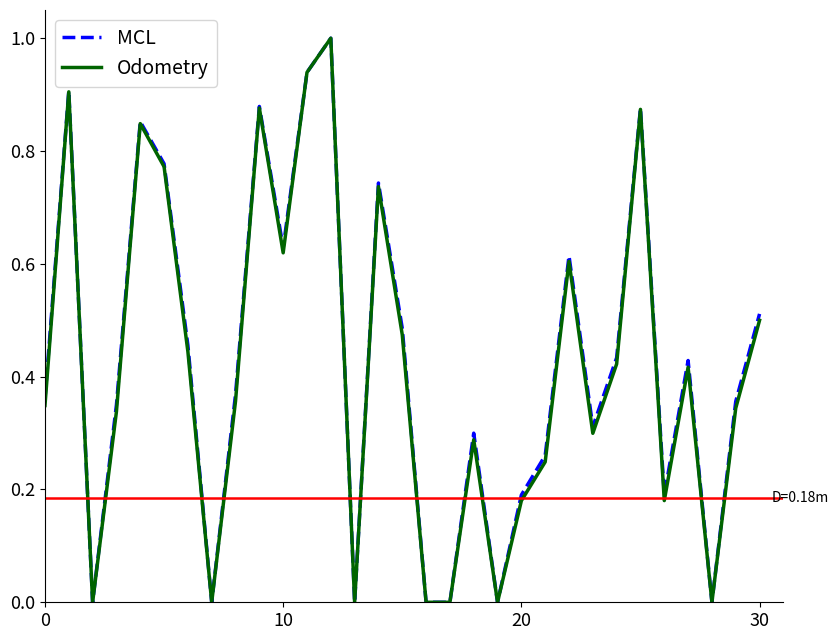

What is the maximum value shown in the chart?

1.0